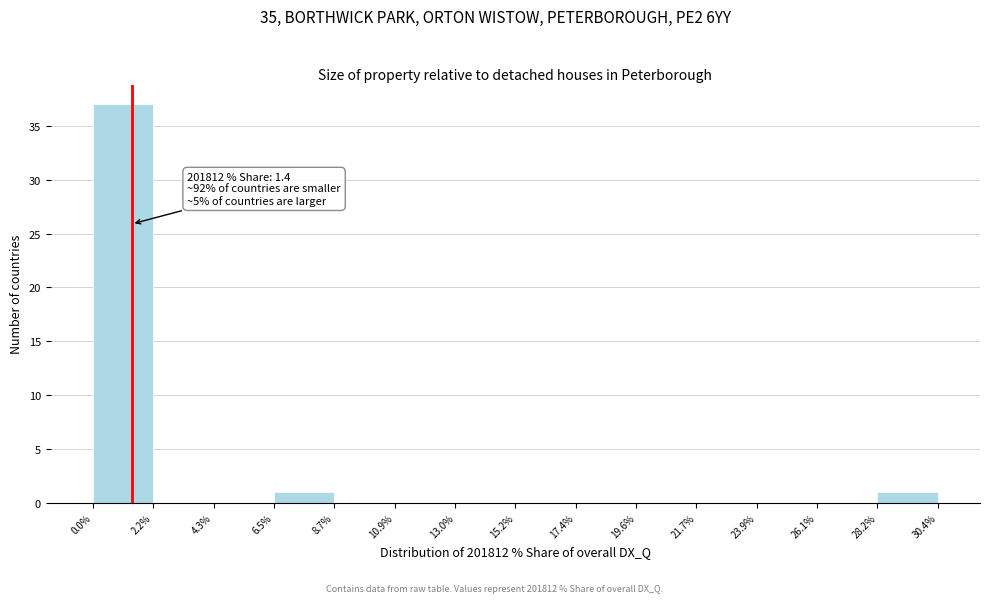

Which range on the x-axis has the tallest bar?

0.0% to 2.2%